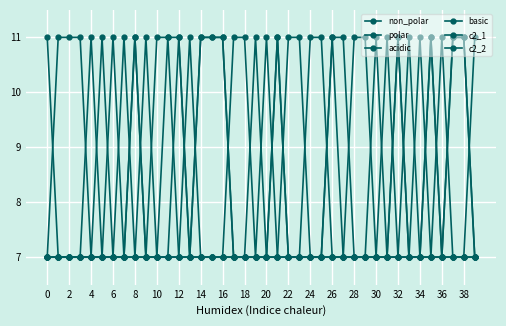

Does the chart have visible grid lines?

Yes